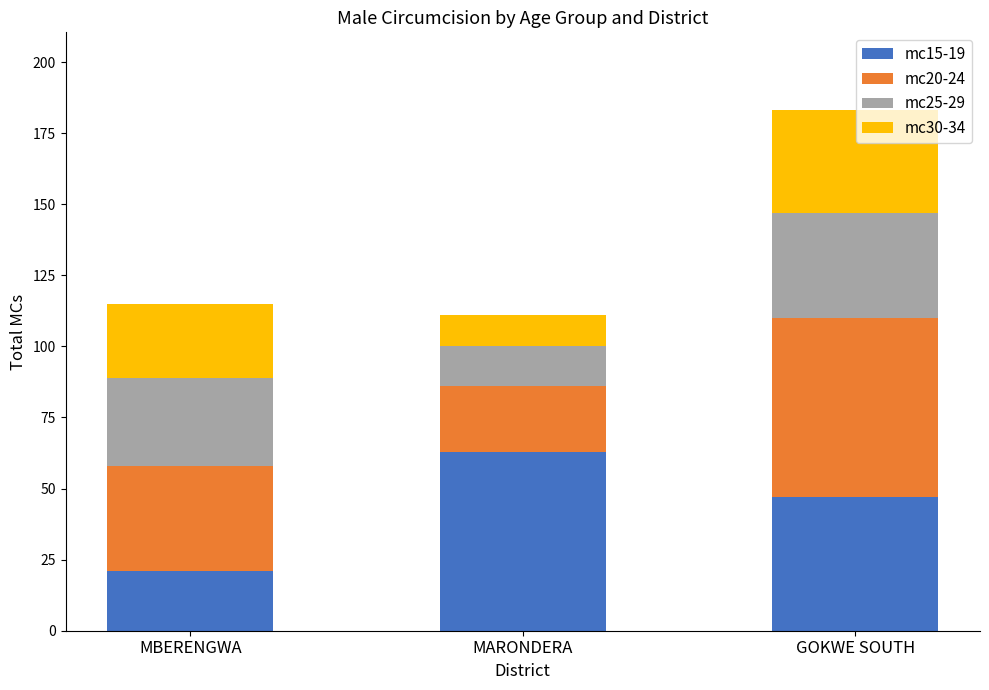

What is the total value across all series at MARONDERA?

111